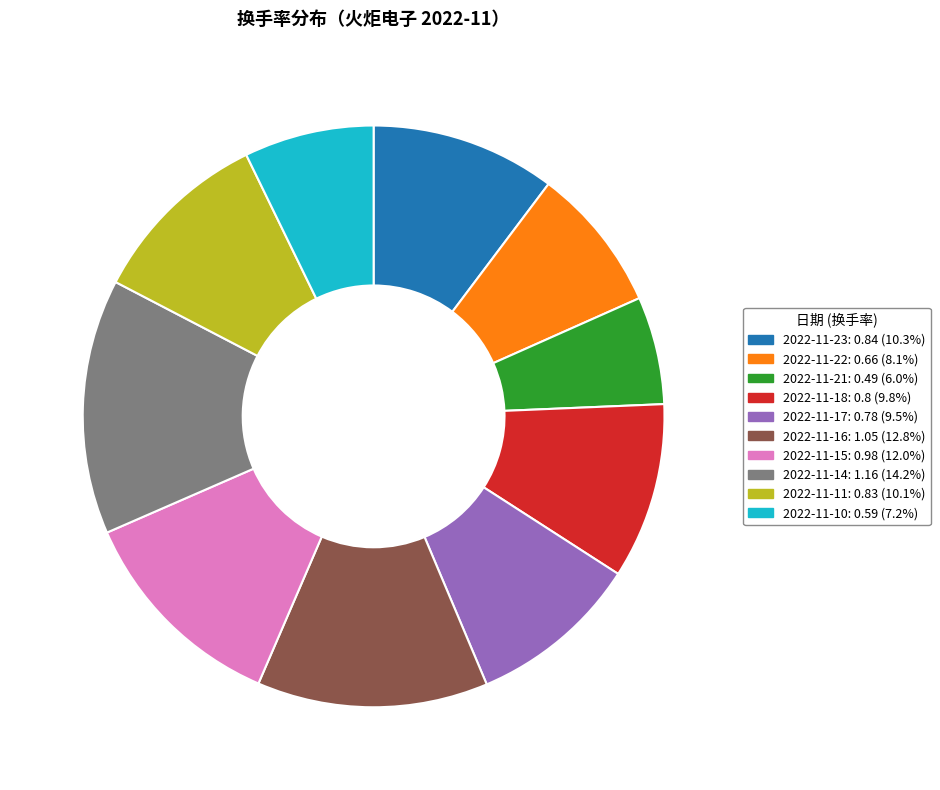

Count the number of slices in the pie.

10